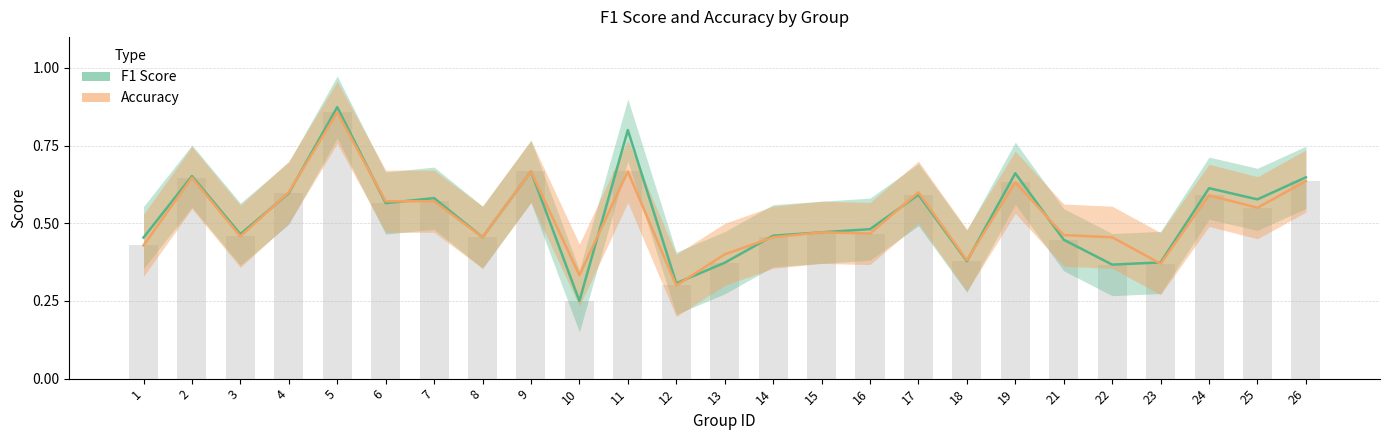

Reading left to right, list all the values displayed in this chart.

f1: 0.5	0.7	0.5	0.6	0.9	0.6	0.6	0.5	0.7	0.2	0.8	0.3	0.4	0.5	0.5	0.5	0.6	0.4	0.7	0.4	0.4	0.4	0.6	0.6	0.6
accuracy: 0.4	0.6	0.5	0.6	0.9	0.6	0.6	0.5	0.7	0.3	0.7	0.3	0.4	0.5	0.5	0.5	0.6	0.4	0.6	0.5	0.5	0.4	0.6	0.6	0.6